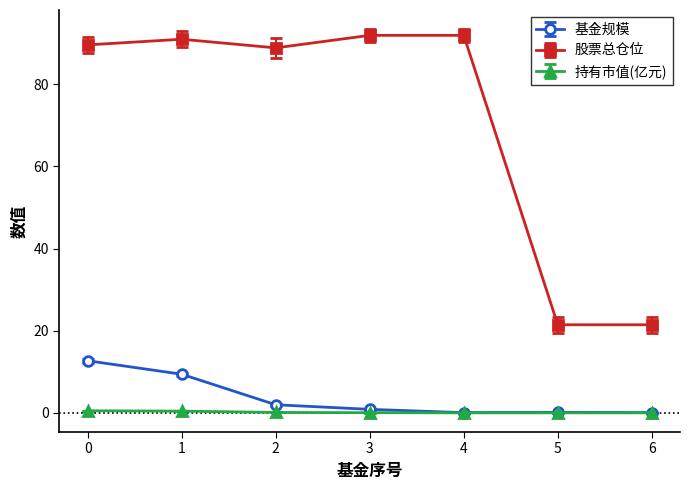

Rank the series by their maximum value, from lowest to highest.

持有市值(亿元), 基金规模, 股票总仓位